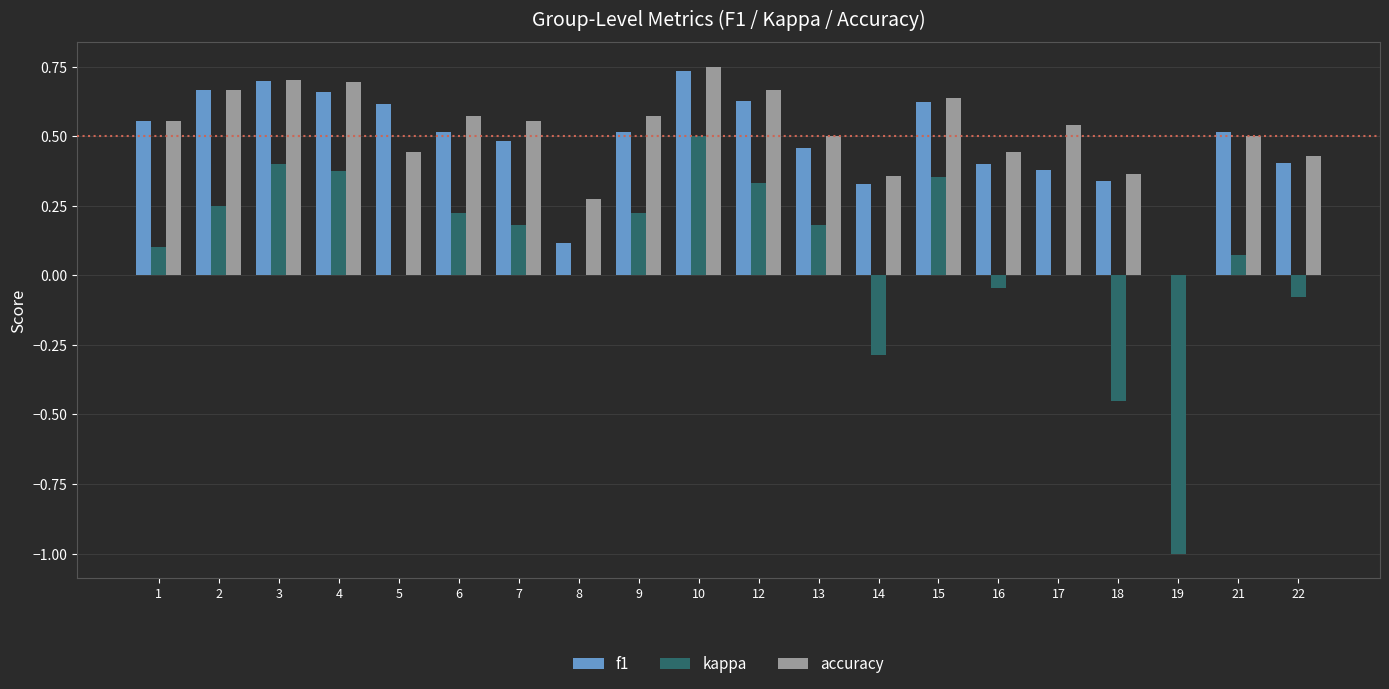

Count the number of categories in the chart.

20